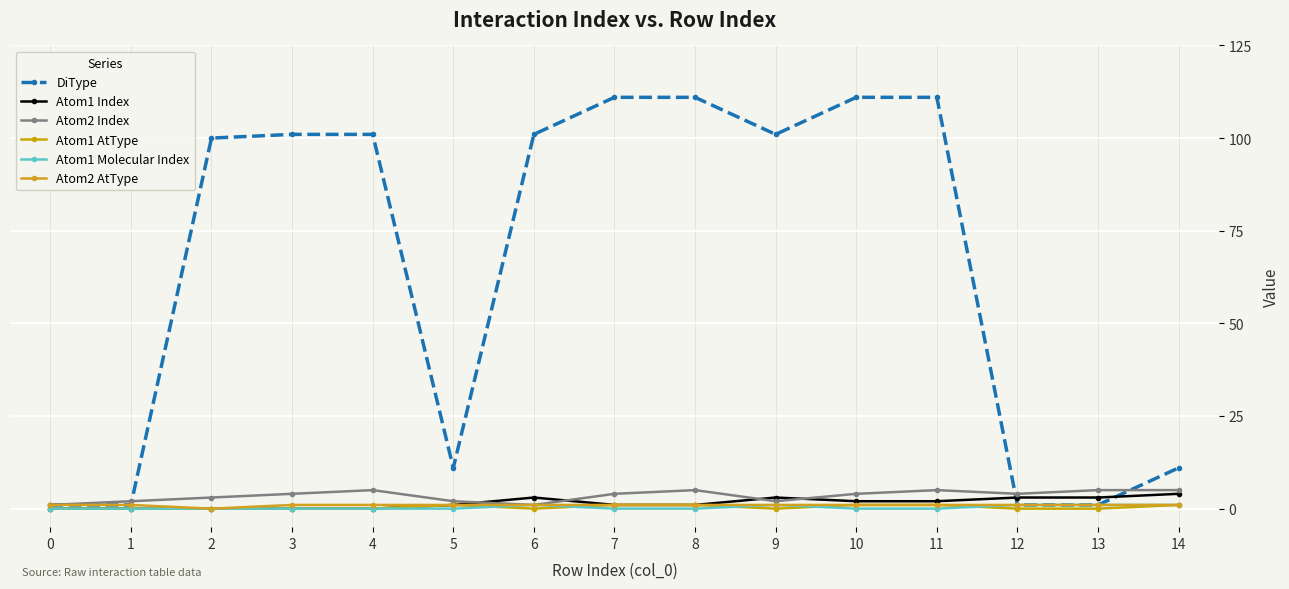

Which has a higher value, 4 or 11?

11